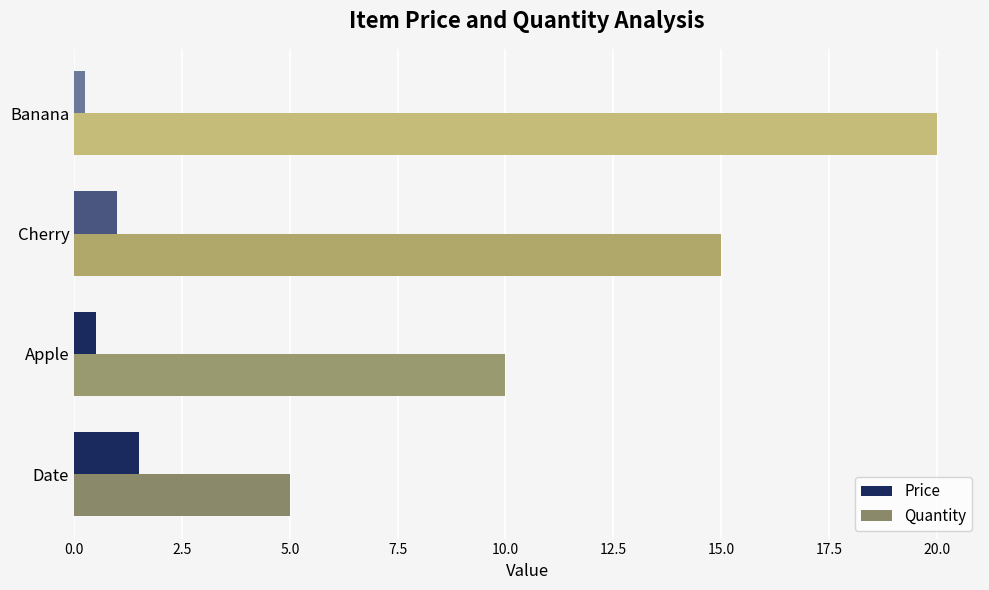

The value of Quantity at Apple is 3.0. True or false?

False